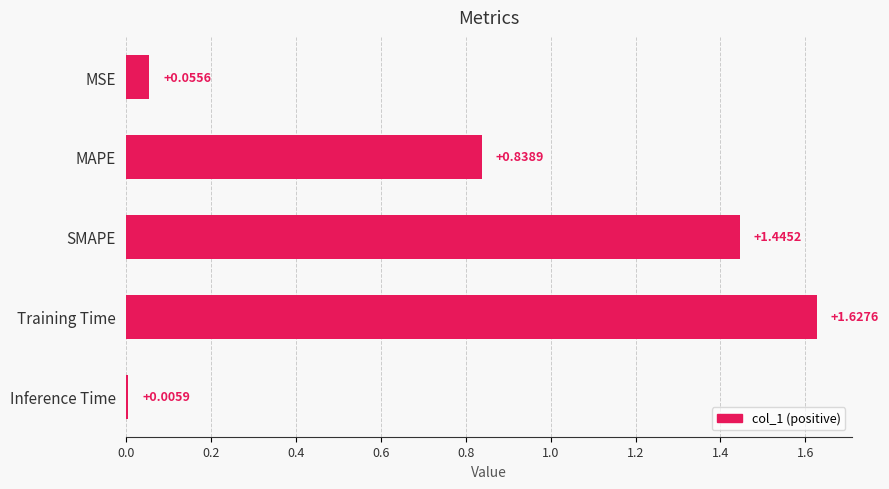

List the labels in order of value, largest first.

Training Time, SMAPE, MAPE, MSE, Inference Time